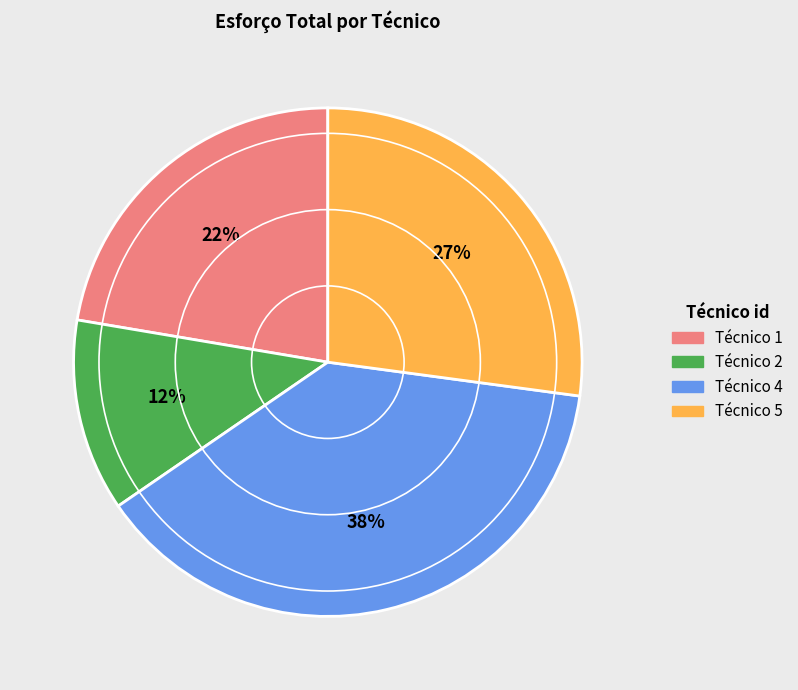

How many segments does this pie chart have?

4